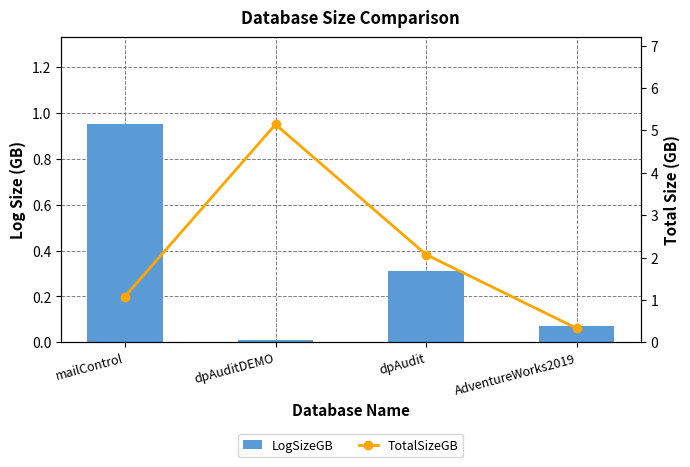

Rank the categories by TotalSizeGB value from highest to lowest.

dpAuditDEMO, dpAudit, mailControl, AdventureWorks2019